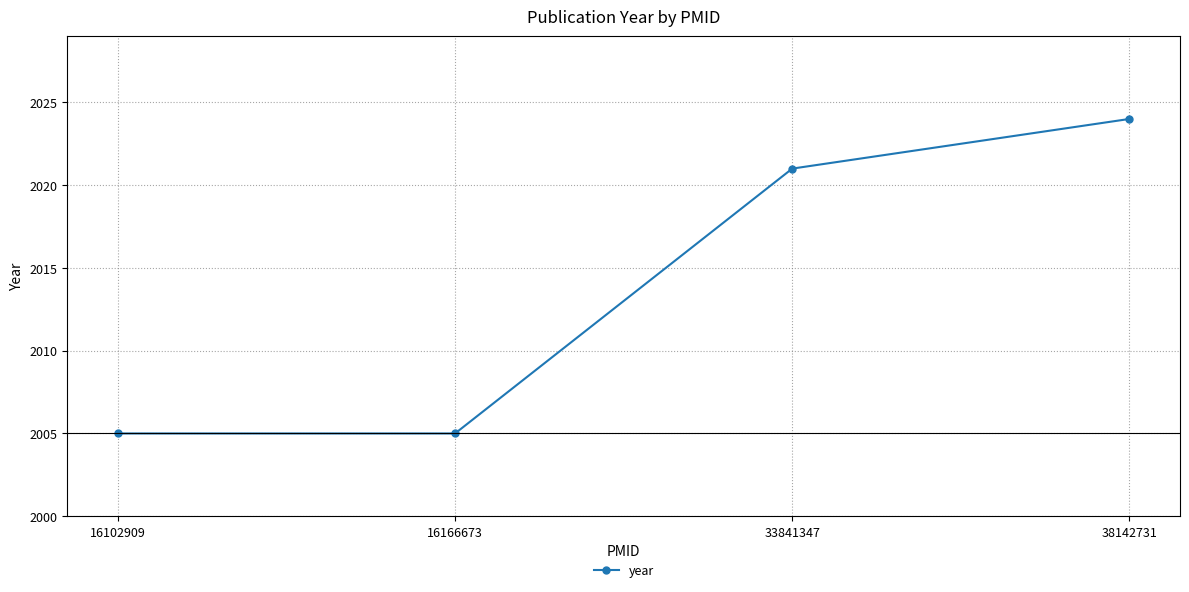

Does the chart display data point markers on the line(s)?

Yes